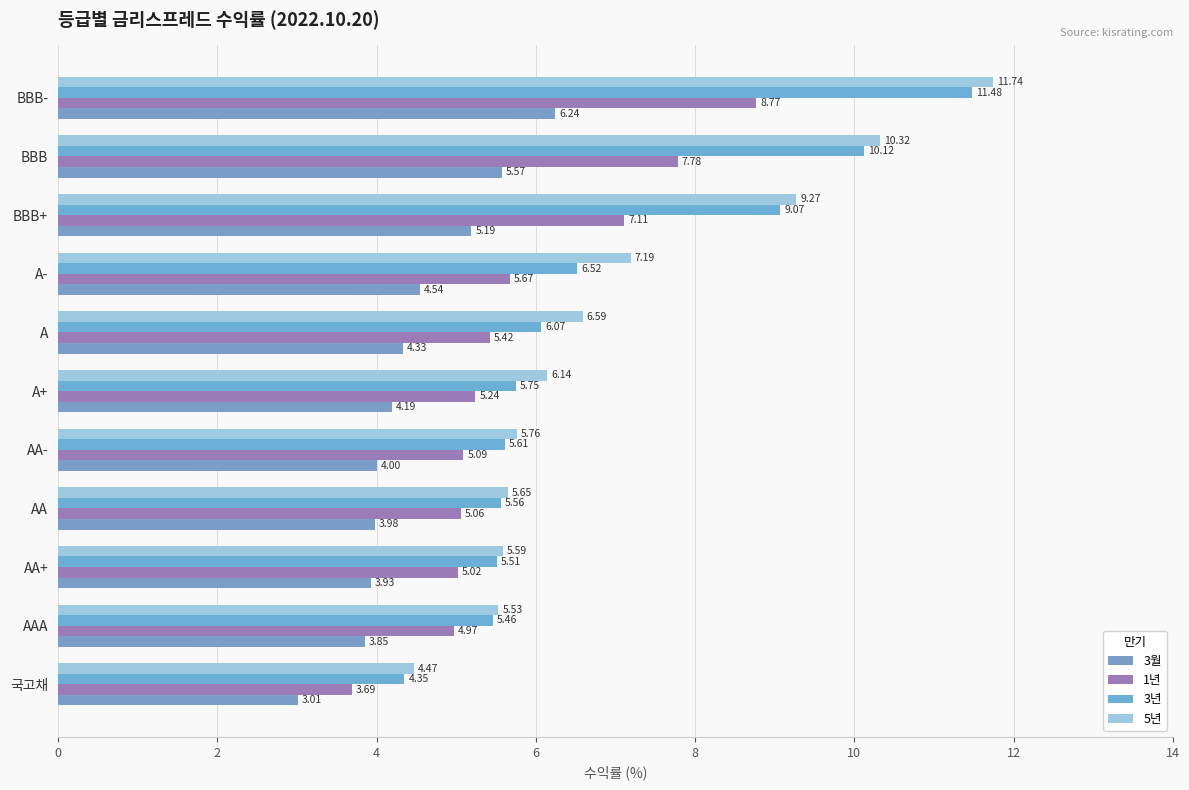

How many values in the 1년 series are below 5?

2